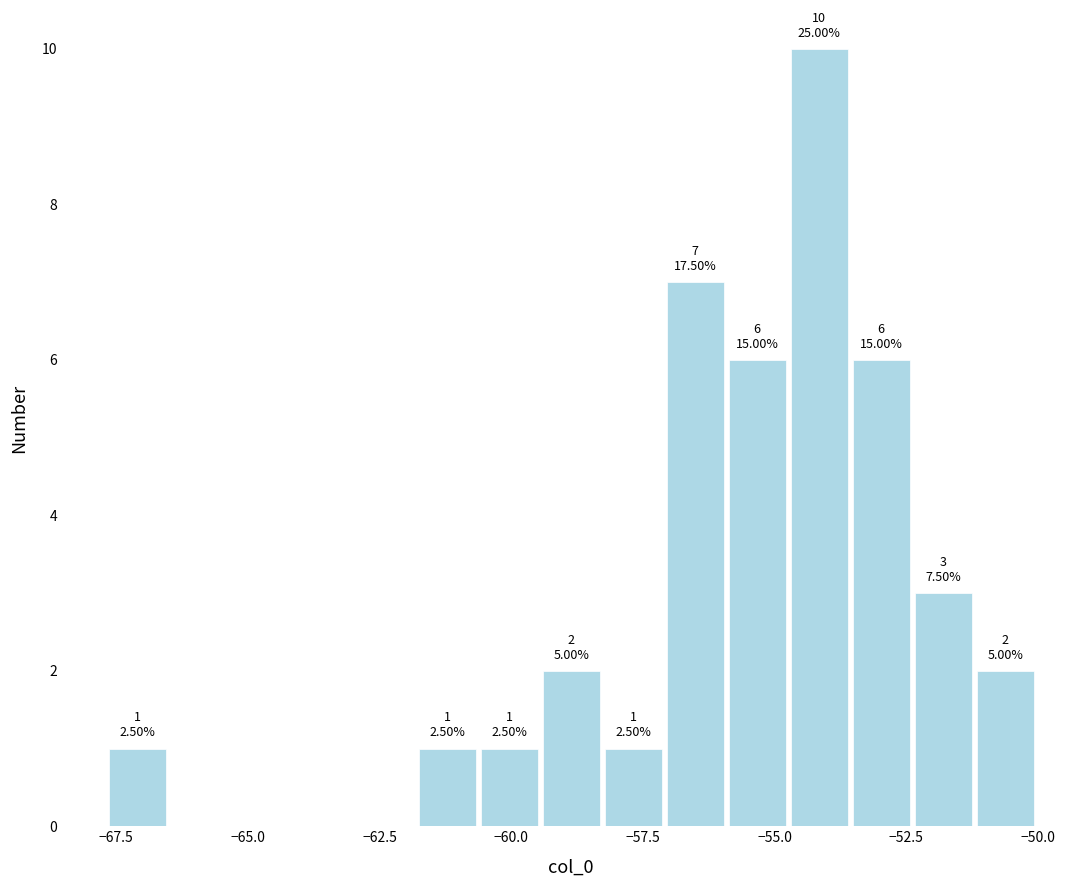

Around what value on the x-axis is the tallest bar? Give the approximate position of its centre, as read against the axis.

-54.0